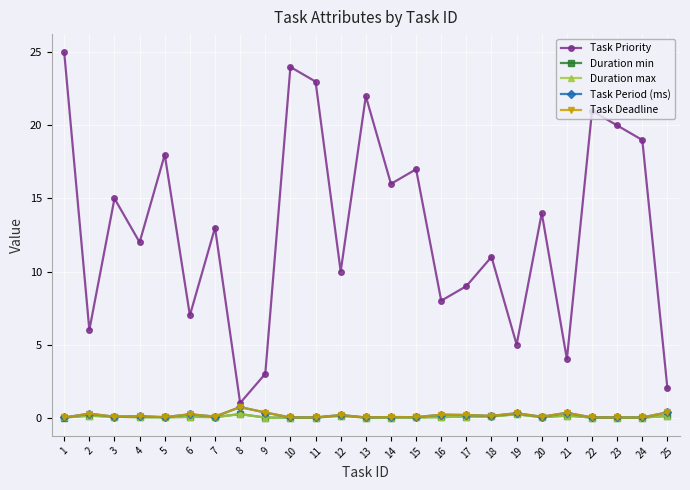

Is this an area chart (filled region under the line)?

No